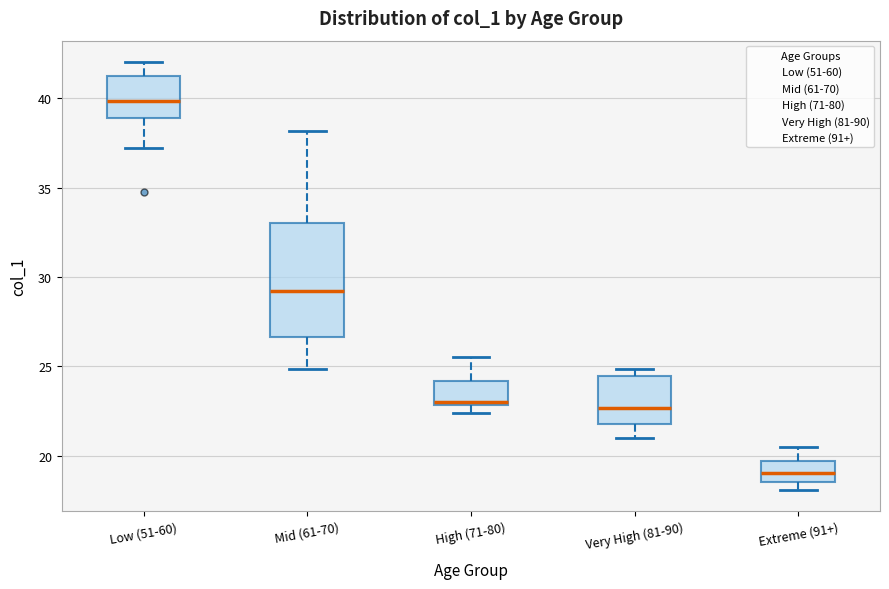

Where does the median line of the box for Low (51-60) sit on the y-axis? The values are not printed on the chart, so give them approximately, as read against the axis.

40.0